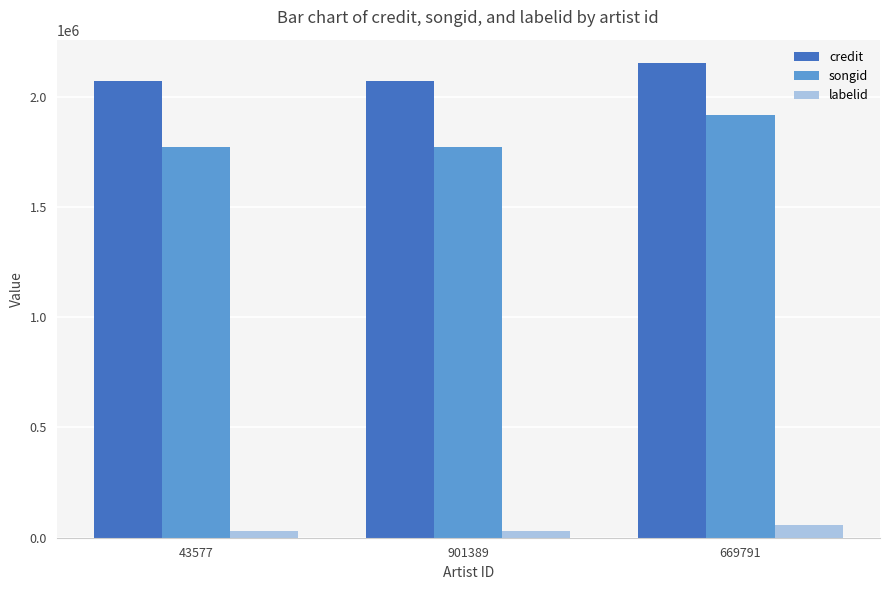

How many bars are there in total?

9